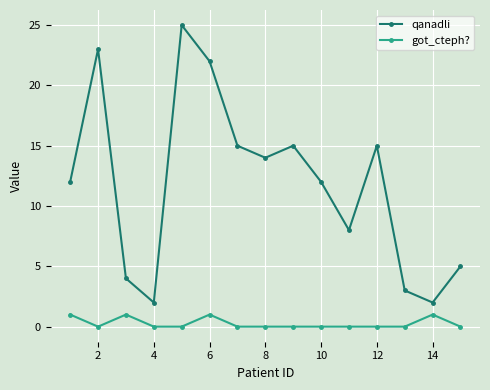

What is the greatest value displayed?

25